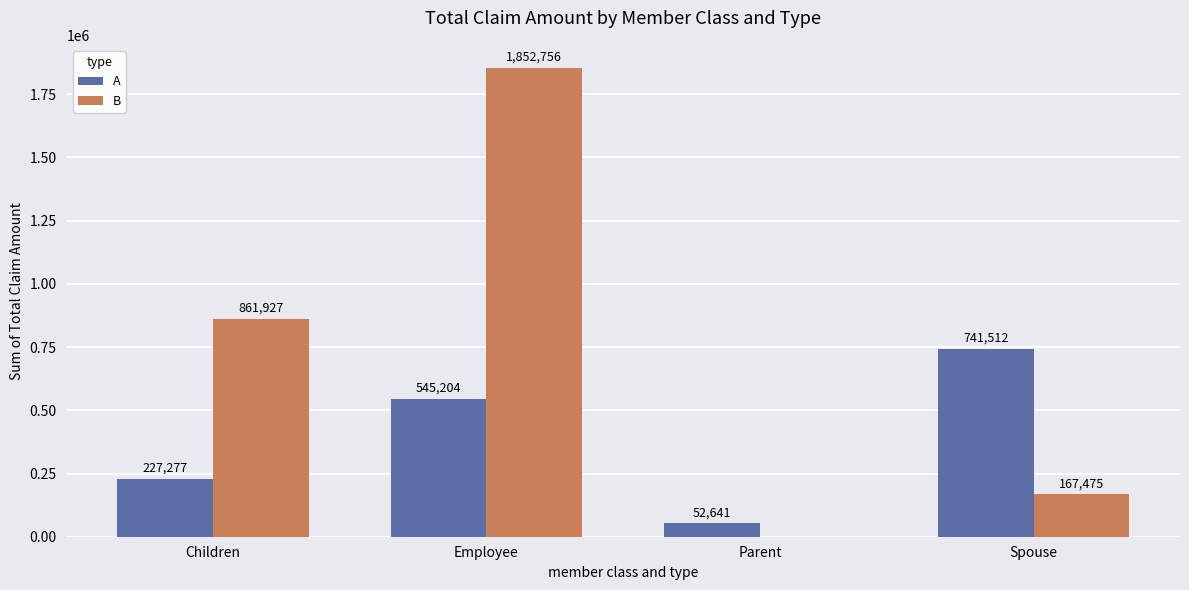

True or false: A has a value of 227277 at Children.

True